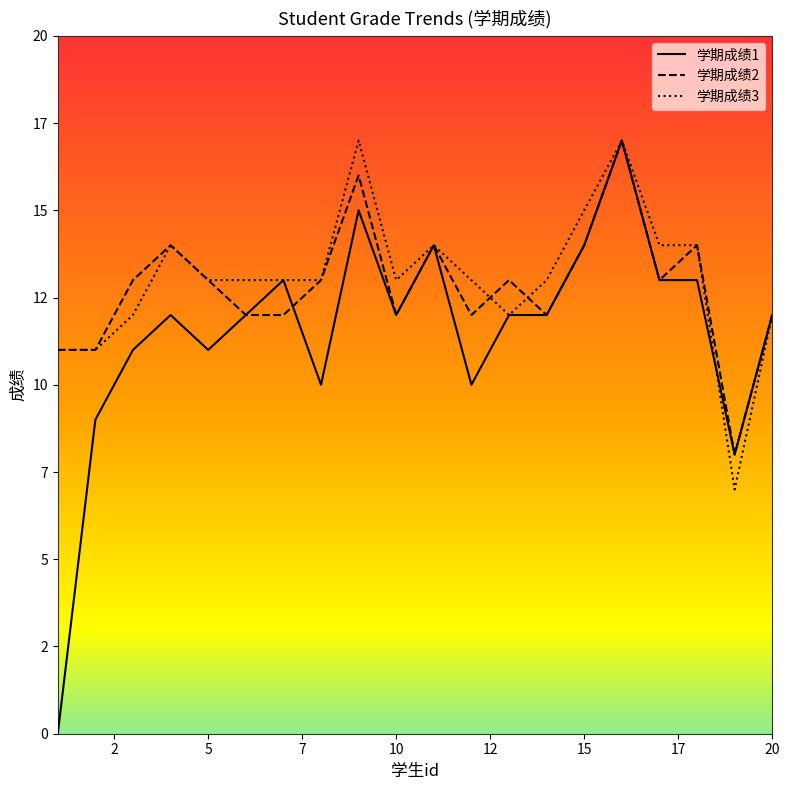

Reading right to left, extract all data points from this chart.

学期成绩1: 12	8	13	13	17	14	12	12	10	14	12	15	10	13	12	11	12	11	9	0
学期成绩2: 12	8	14	13	17	14	12	13	12	14	12	16	13	12	12	13	14	13	11	11
学期成绩3: 12	7	14	14	17	15	13	12	13	14	13	17	13	13	13	13	14	12	11	11